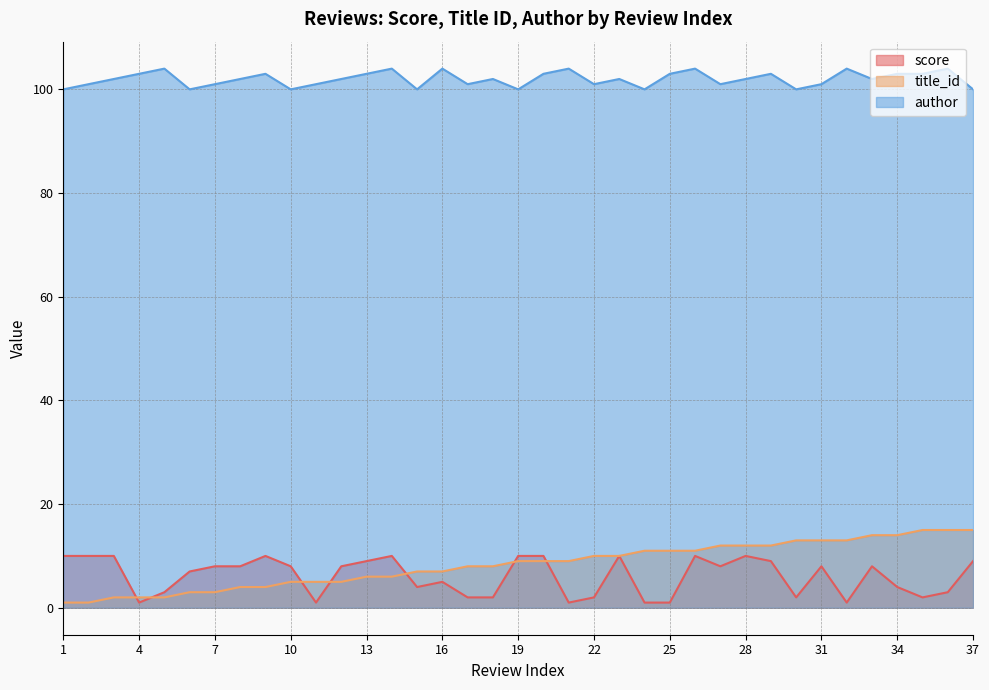

In score, how many points are lower than both neighbors (excluding endpoints)?

8